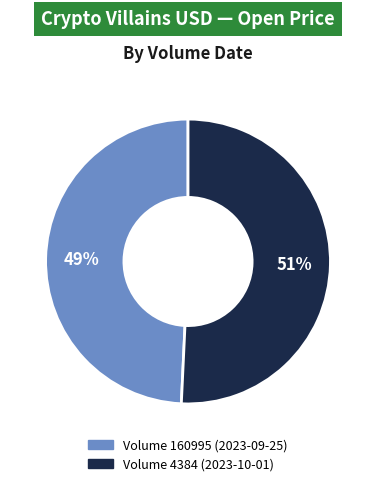

Is there a majority slice in this chart?

Yes